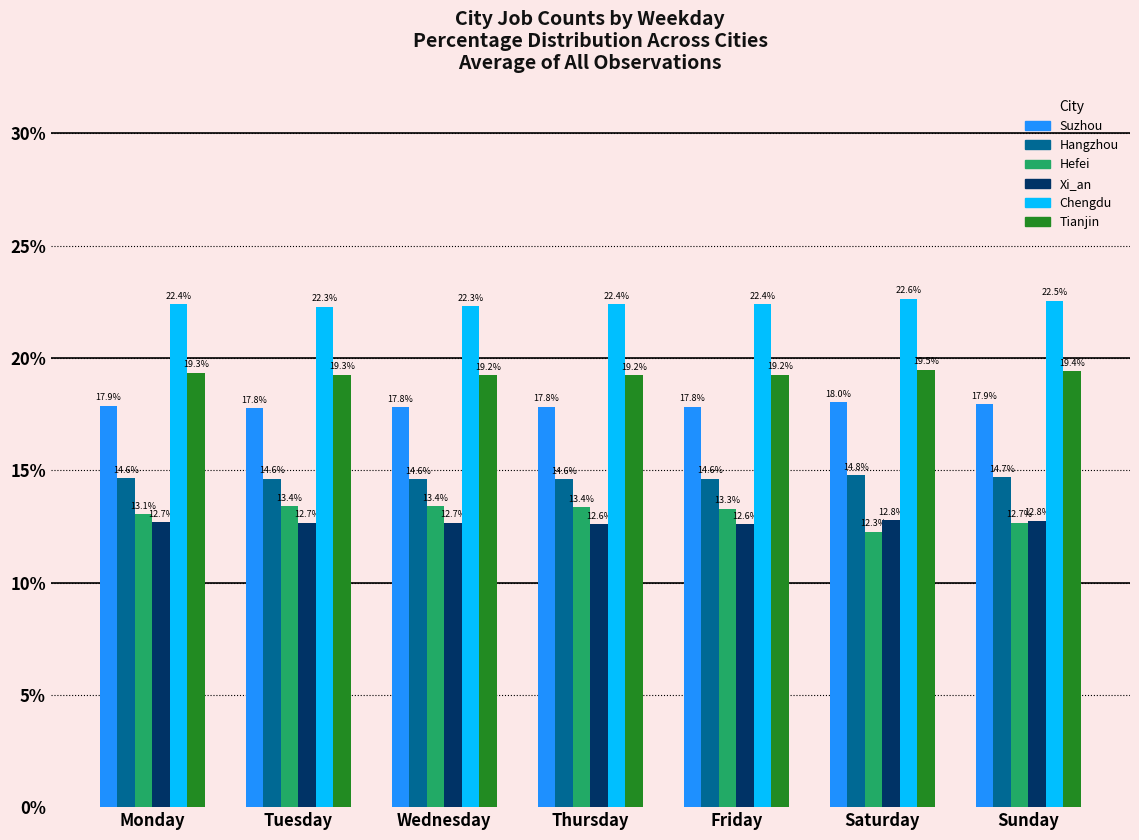

Which category has the lowest value across all series?

Saturday